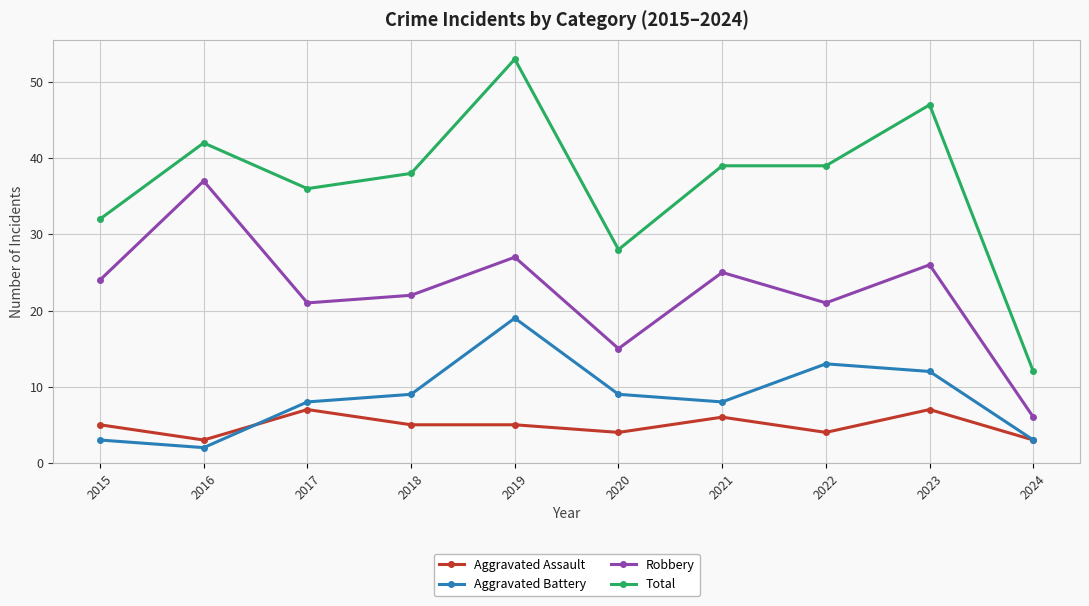

What is the average value of the Total series?

37